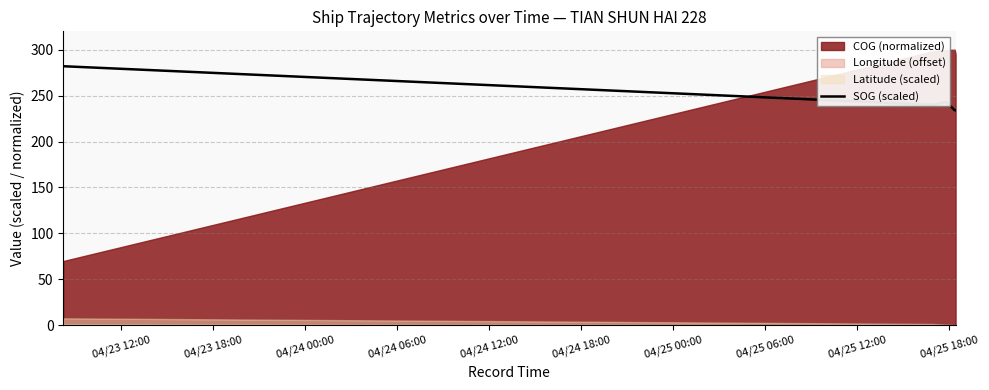

What is the maximum value for SOG (scaled)?

282